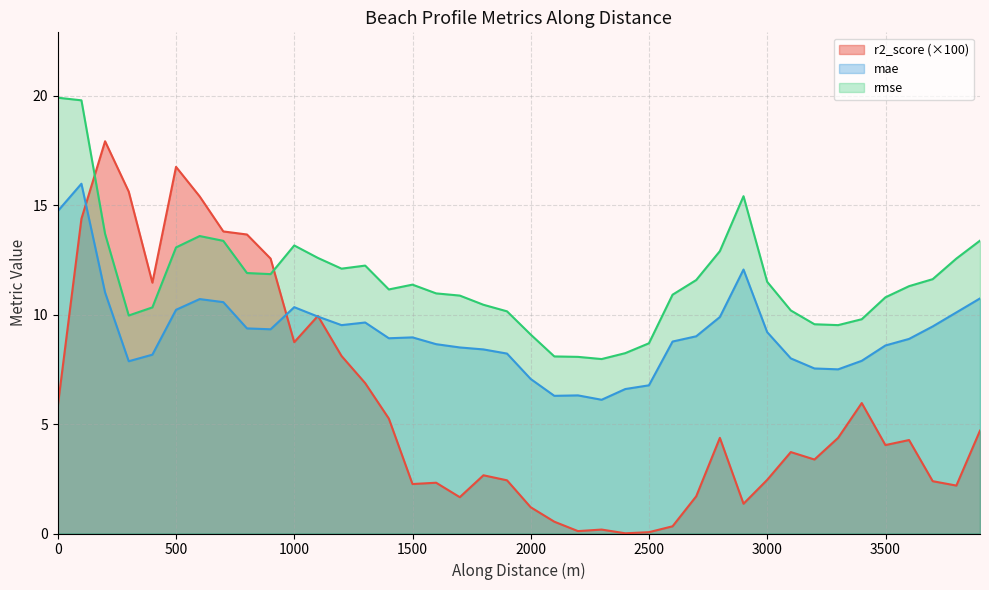

What is the lowest value of the rmse series?

8.0